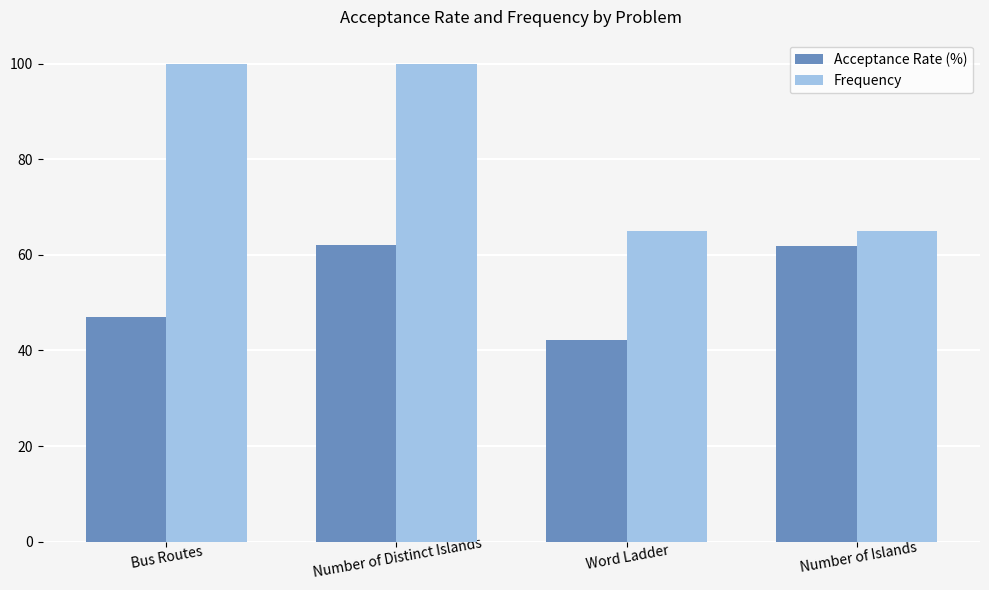

What position from the left is Word Ladder?

3